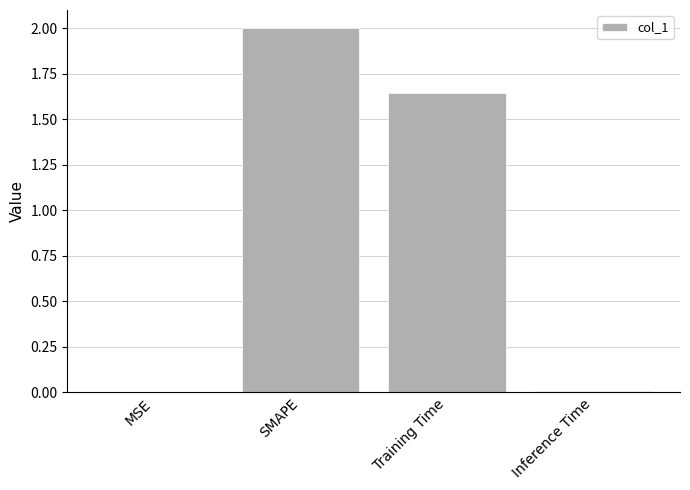

At which label does the data first exceed 1?

SMAPE